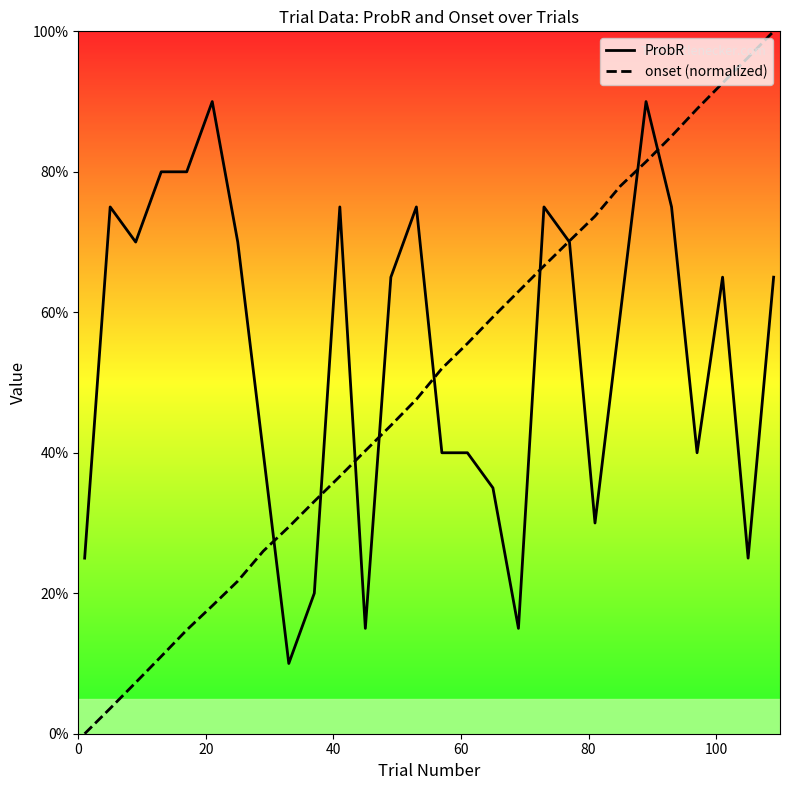

What is the greatest value displayed?

100.0